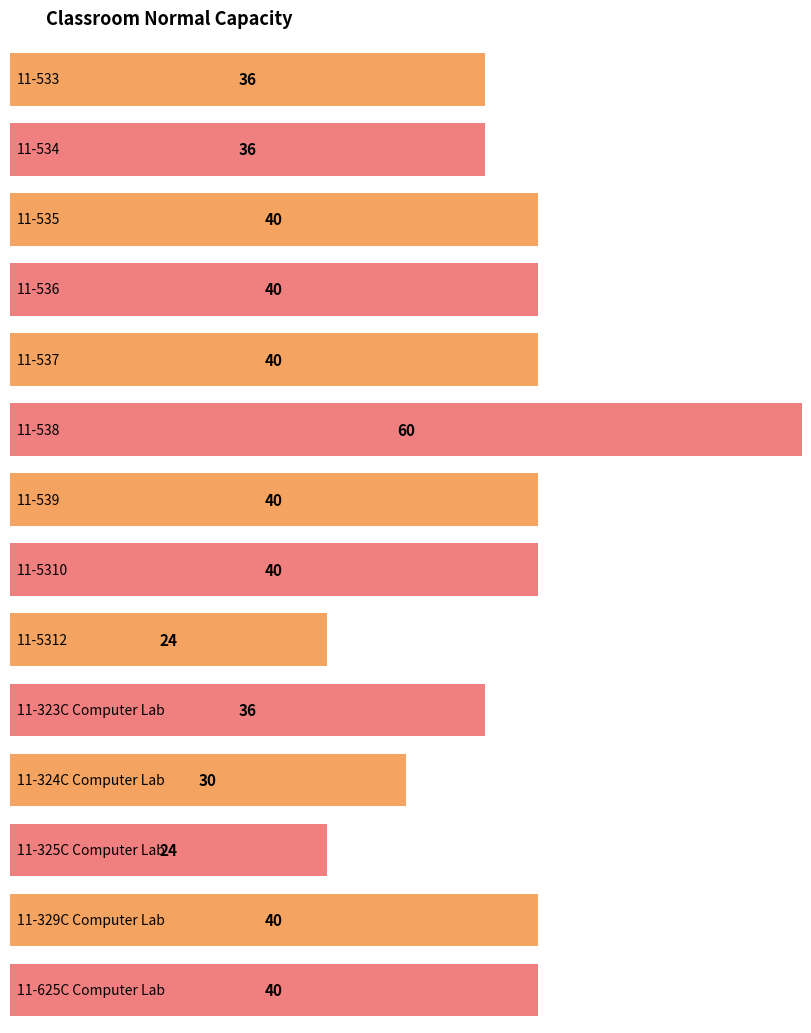

Approximately how many times larger is the value at 11-323C Computer Lab compared to 11-625C Computer Lab?

0.9